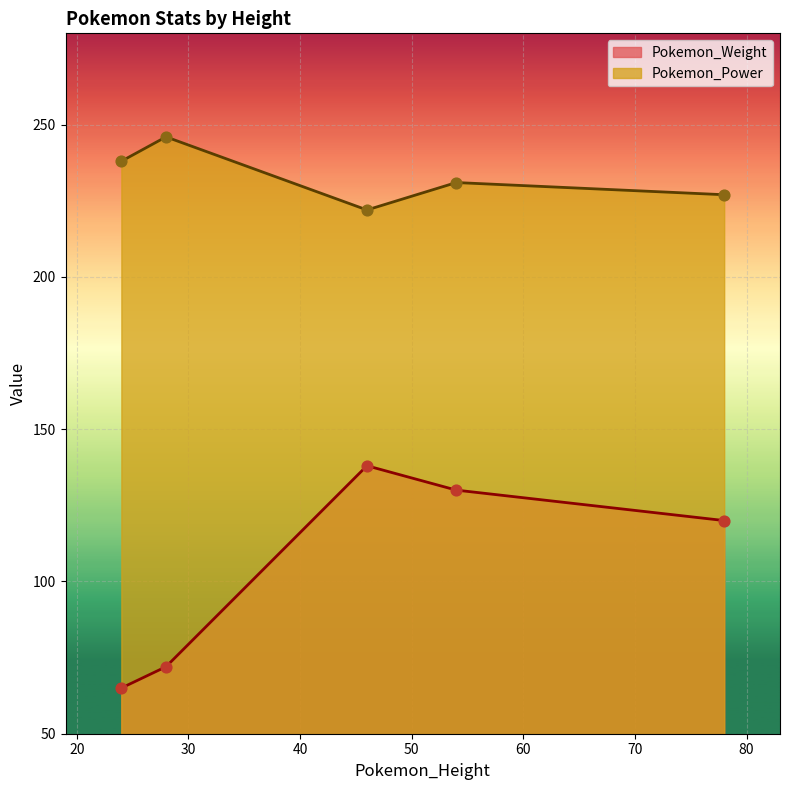

What are all the series names shown in the legend?

Pokemon_Weight, Pokemon_Power